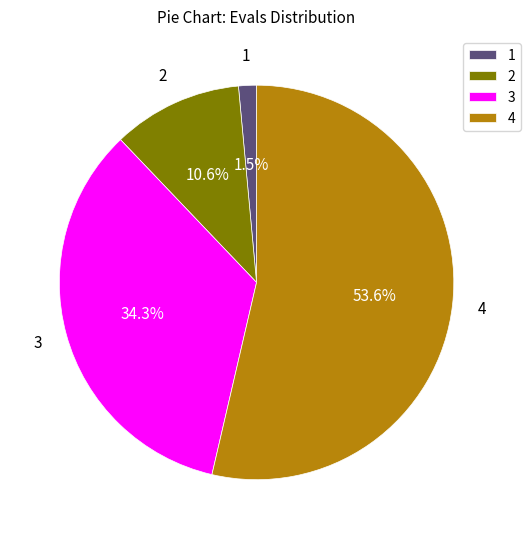

How much of the chart is everything except 1?

98.5%